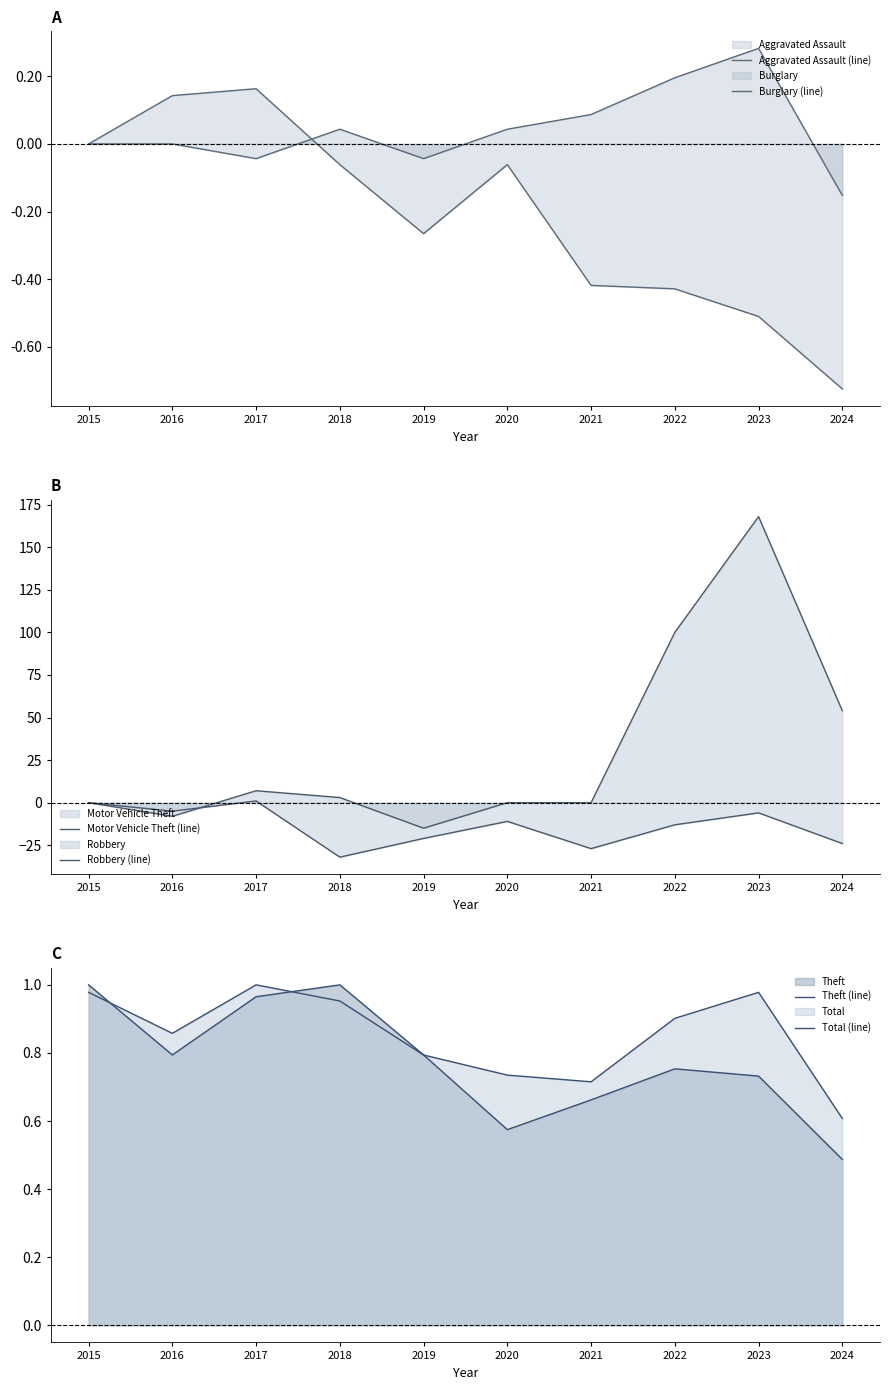

Reading left to right, list all the values displayed in this chart.

Aggravated Assault (line): 0.0	0.0	-0.0	0.0	-0.0	0.0	0.1	0.2	0.3	-0.2
Burglary (line): 0.0	0.1	0.2	-0.1	-0.3	-0.1	-0.4	-0.4	-0.5	-0.7
Motor Vehicle Theft (line): 0.0	-8.0	7.0	3.0	-15.0	0.0	0.0	100.0	168.0	54.0
Robbery (line): 0.0	-5.0	1.0	-32.0	-21.0	-11.0	-27.0	-13.0	-6.0	-24.0
Theft (line): 1.0	0.8	1.0	1.0	0.8	0.6	0.7	0.8	0.7	0.5
Total (line): 1.0	0.9	1.0	1.0	0.8	0.7	0.7	0.9	1.0	0.6